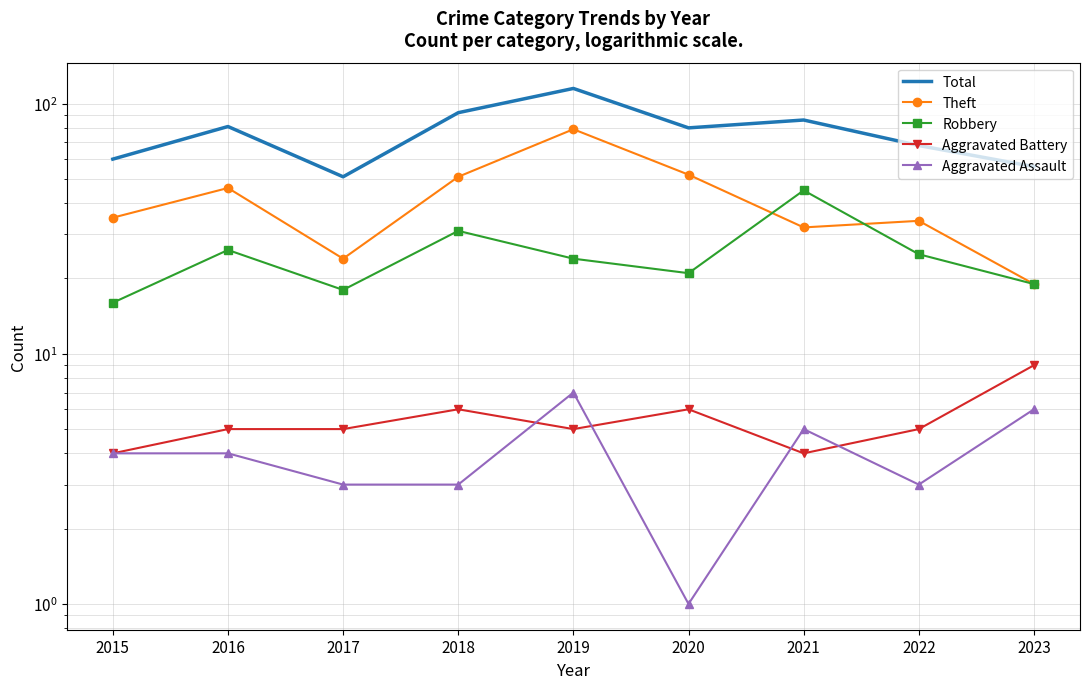

Is this an area chart (filled region under the line)?

No